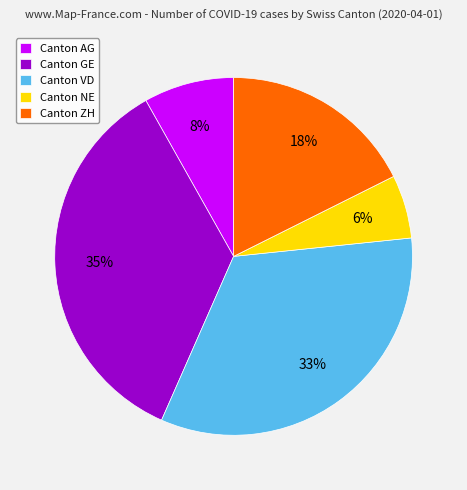

To the nearest percent, what percentage of the pie is Canton VD?

33%